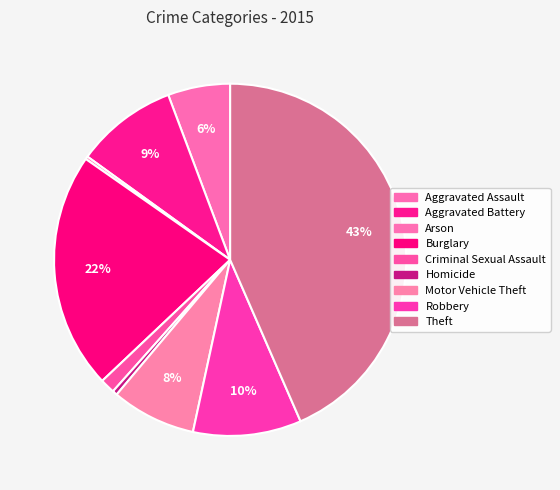

Approximately how many times larger is the value at Theft compared to Aggravated Battery?

4.7